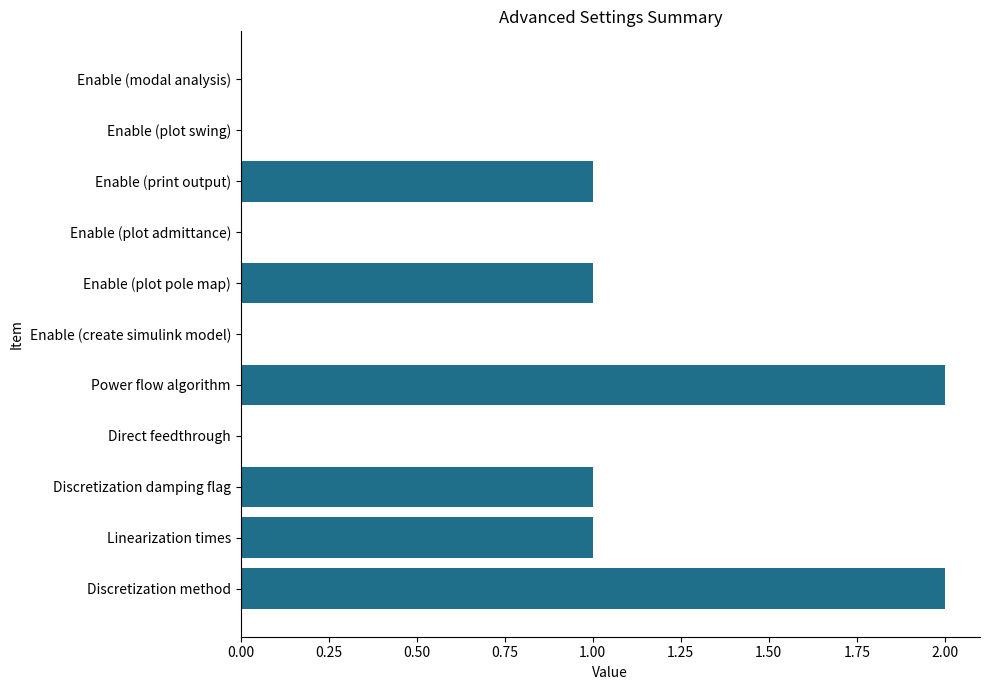

How many values are between 0 and 1?

9